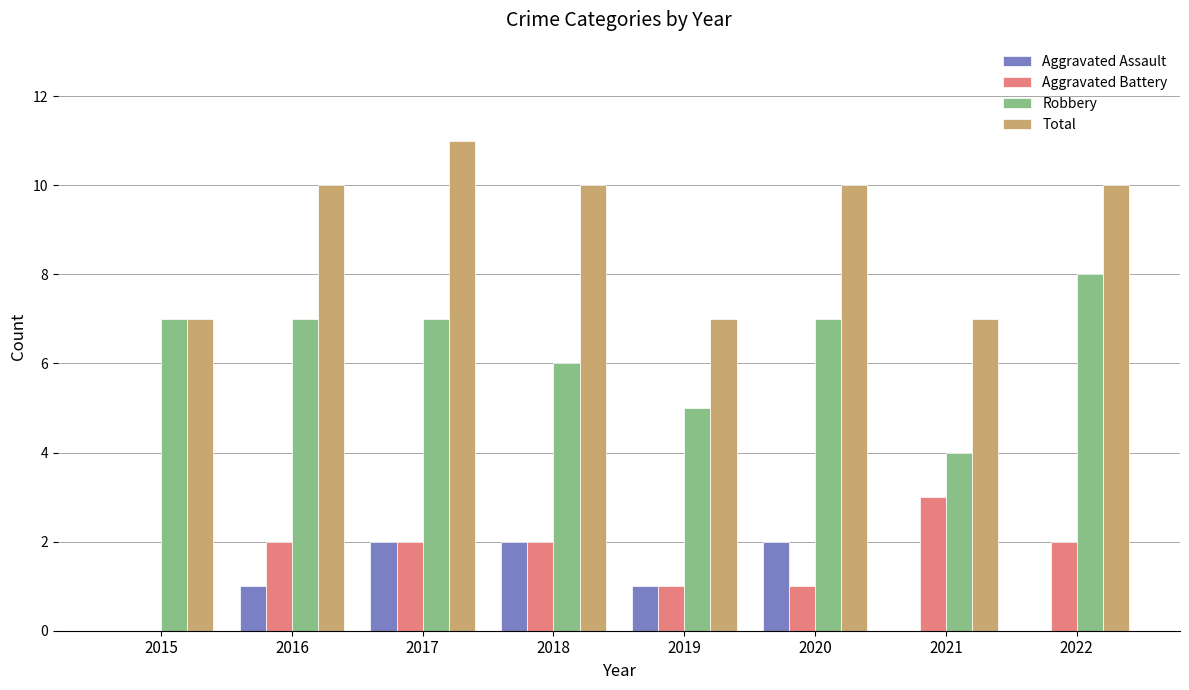

What is the greatest value displayed?

11